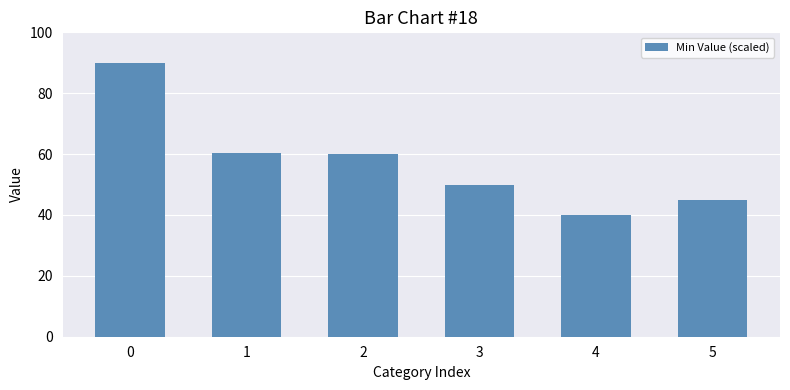

What is the change in value from 0 to 2?

-29.9